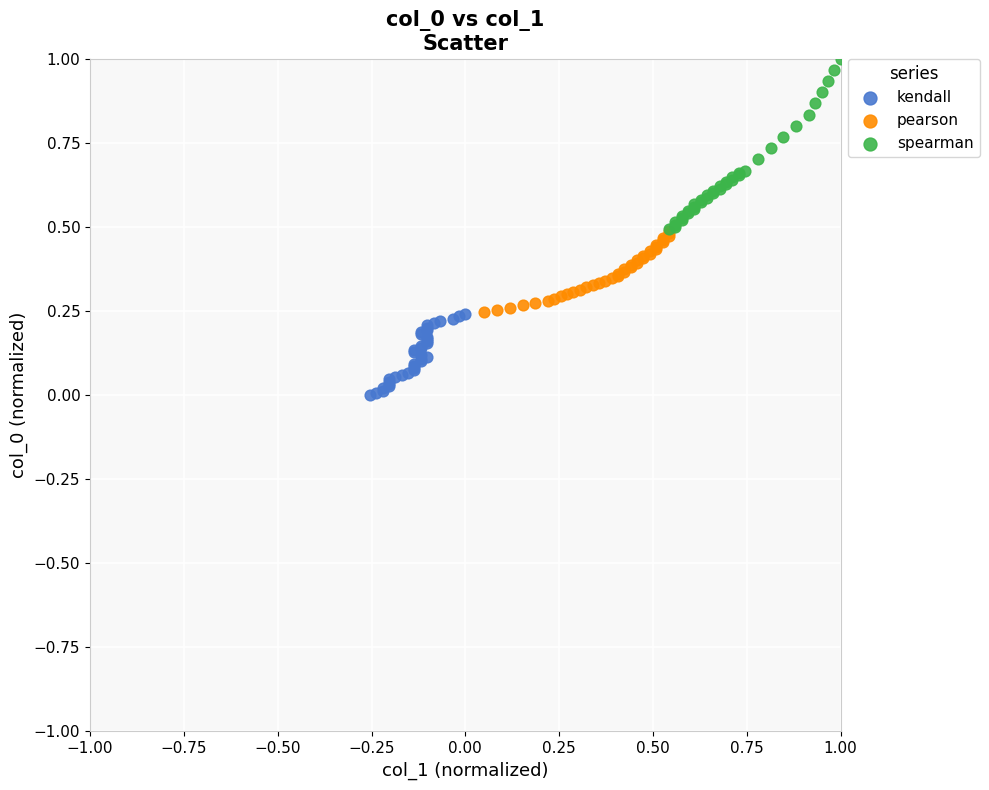

Which series contains the highest Y value?

spearman